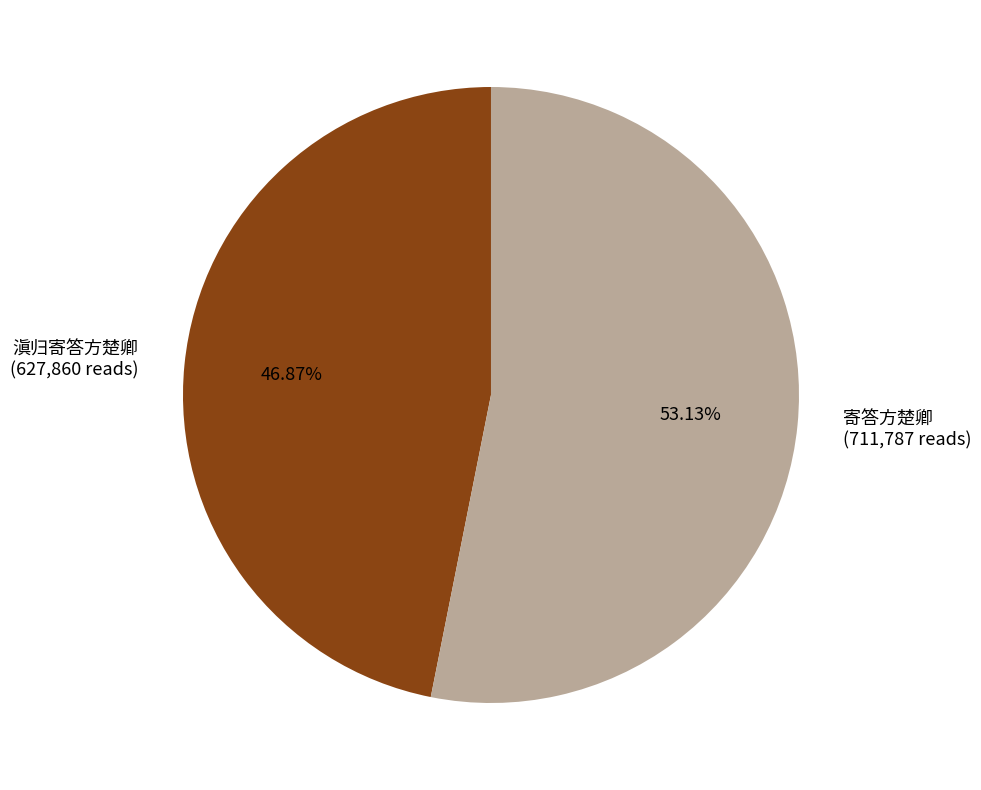

Which category accounts for the majority?

寄答方楚卿